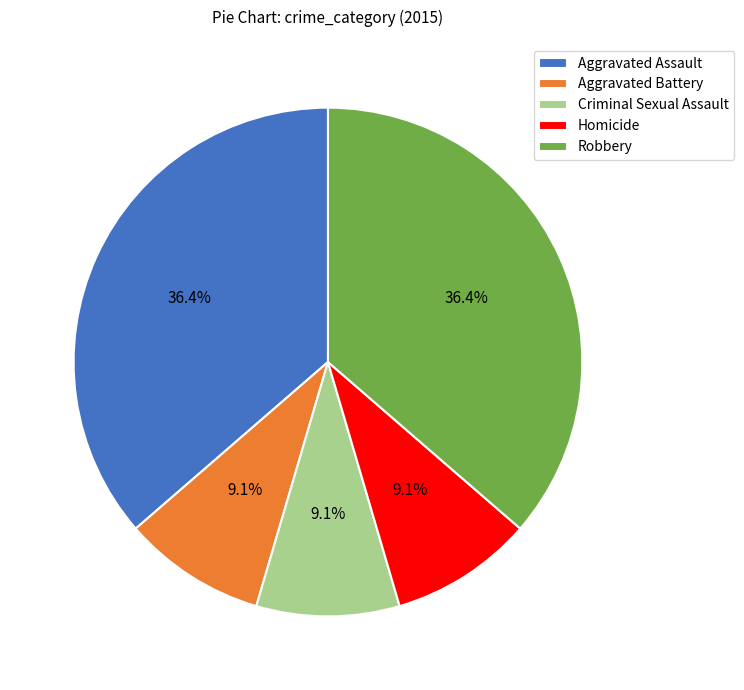

Is there a majority slice in this chart?

No